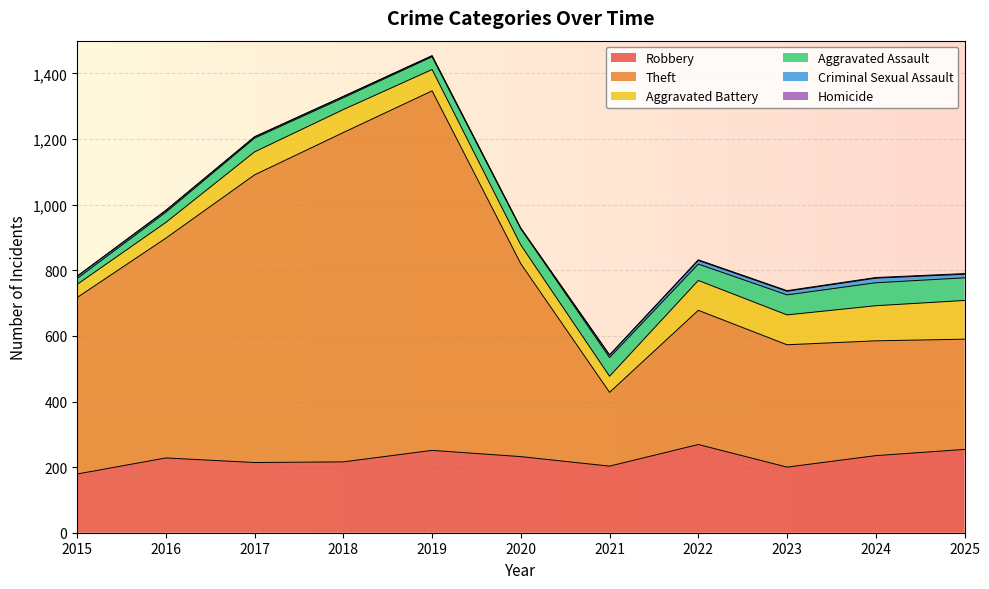

Is the value of Homicide at 2025 greater than the value of Criminal Sexual Assault at 2022?

No